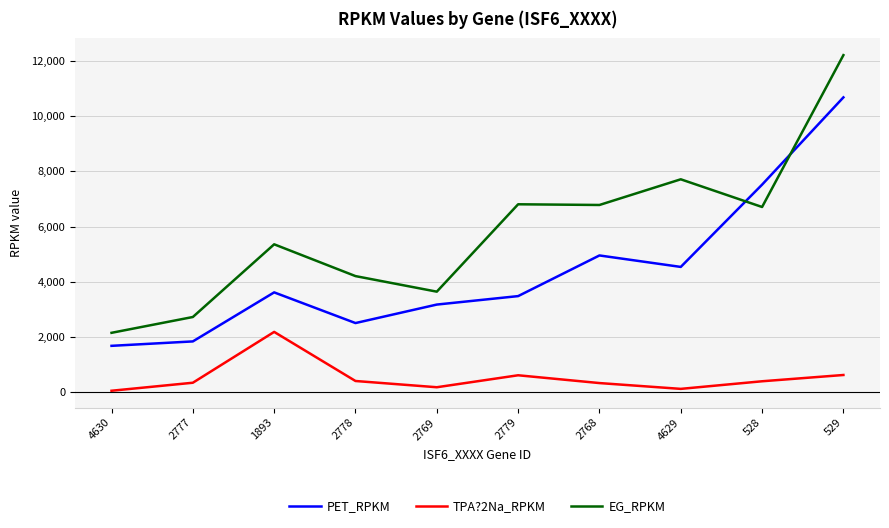

At which category does TPA?2Na_RPKM reach its first local valley?

2769